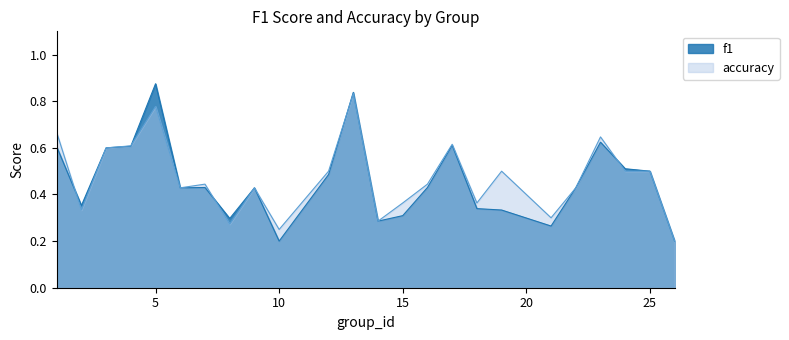

Reading right to left, transcribe all the data shown in this chart.

f1: 26=0.2	25=0.5	24=0.5	23=0.6	22=0.4	21=0.3	19=0.3	18=0.3	17=0.6	16=0.4	15=0.3	14=0.3	13=0.8	12=0.5	10=0.2	9=0.4	8=0.3	7=0.4	6=0.4	5=0.9	4=0.6	3=0.6	2=0.4	1=0.6
accuracy: 26=0.2	25=0.5	24=0.5	23=0.6	22=0.4	21=0.3	19=0.5	18=0.4	17=0.6	16=0.4	15=0.4	14=0.3	13=0.8	12=0.5	10=0.2	9=0.4	8=0.3	7=0.4	6=0.4	5=0.8	4=0.6	3=0.6	2=0.3	1=0.7